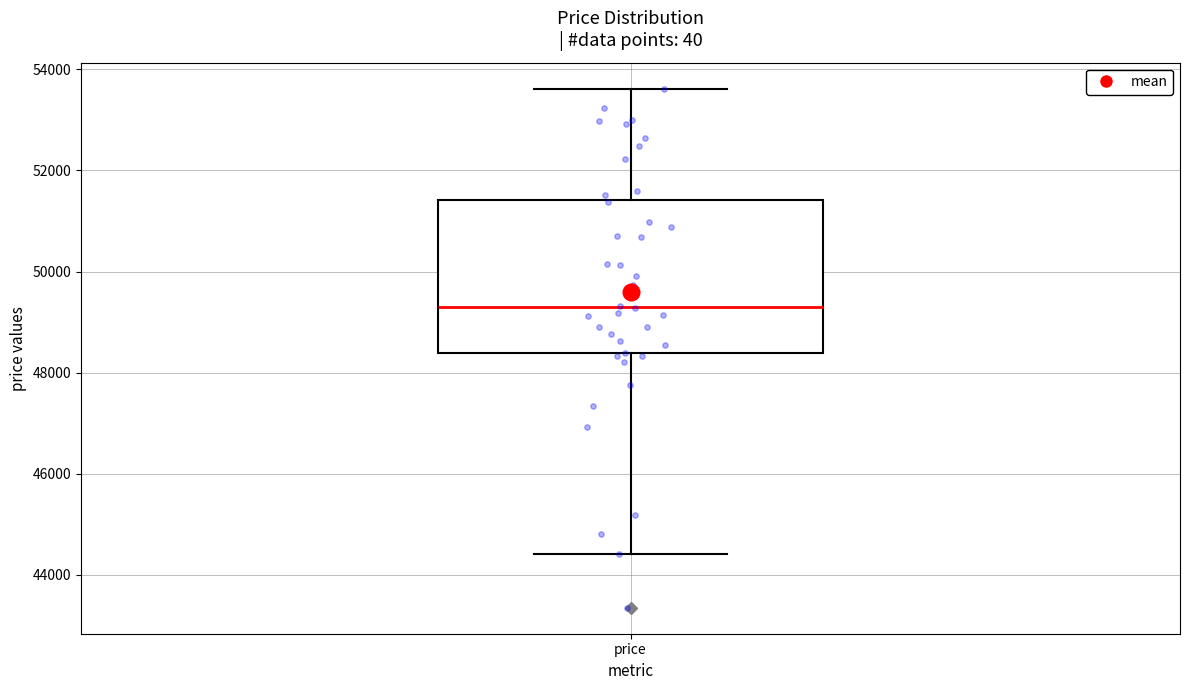

Transcribe this box plot: give where the median line is, the range the box spans, and where the two whiskers end, as read against the y-axis. The values are not printed on the chart, so give them approximately, as read against the axis.

median 49200, box 48400 to 51400, whiskers 44400 to 53600